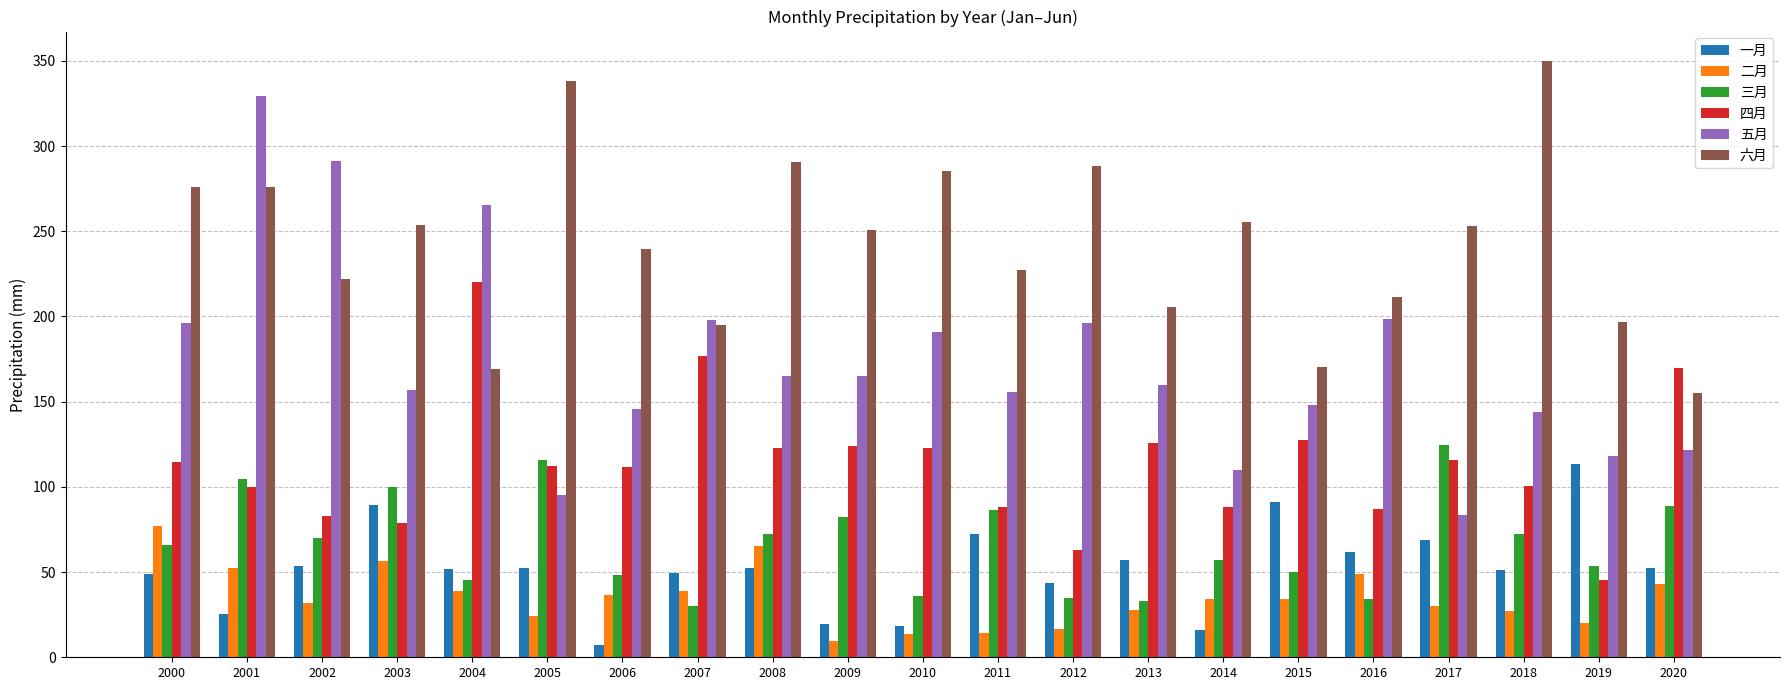

How many distinct data groups are displayed?

6